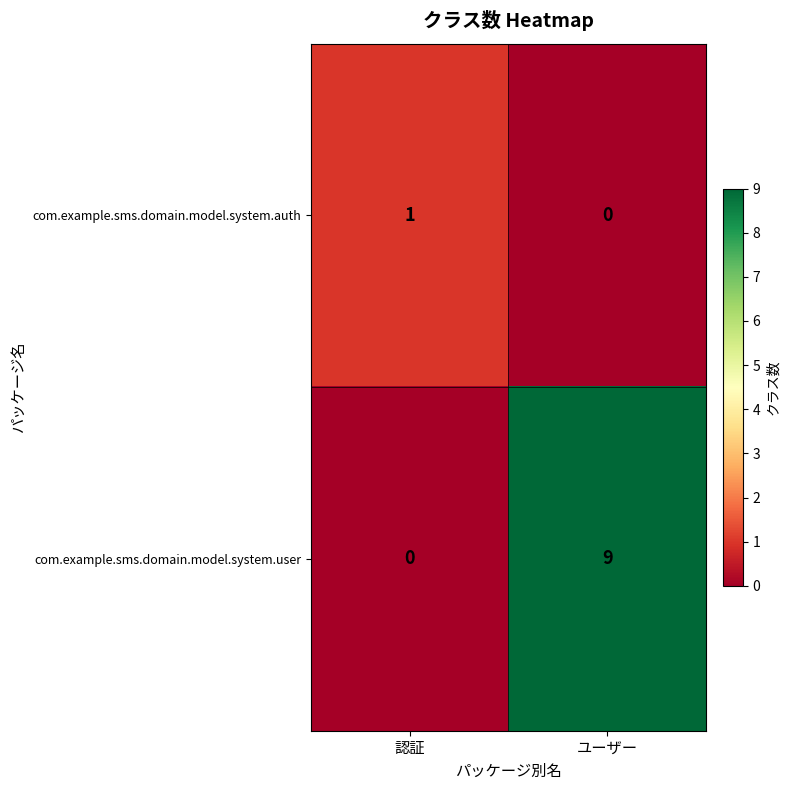

Reading right to left, transcribe all the data shown in this chart.

com.example.sms.domain.model.system.auth: ユーザー=0	認証=1
com.example.sms.domain.model.system.user: ユーザー=9	認証=0